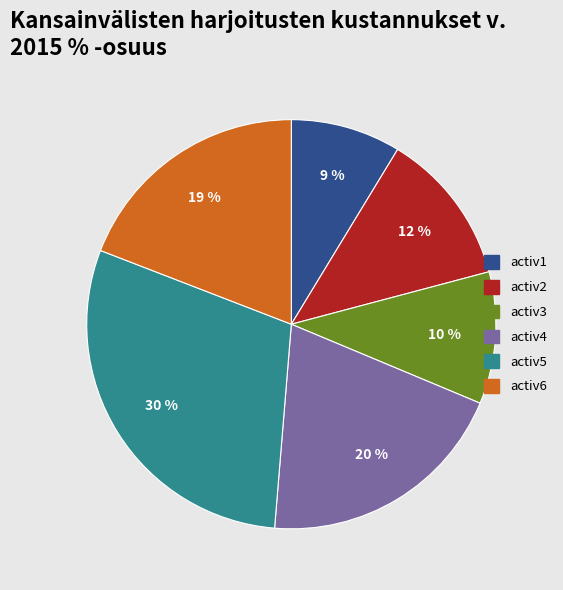

Is it true that activ2 is 12% of the pie?

True